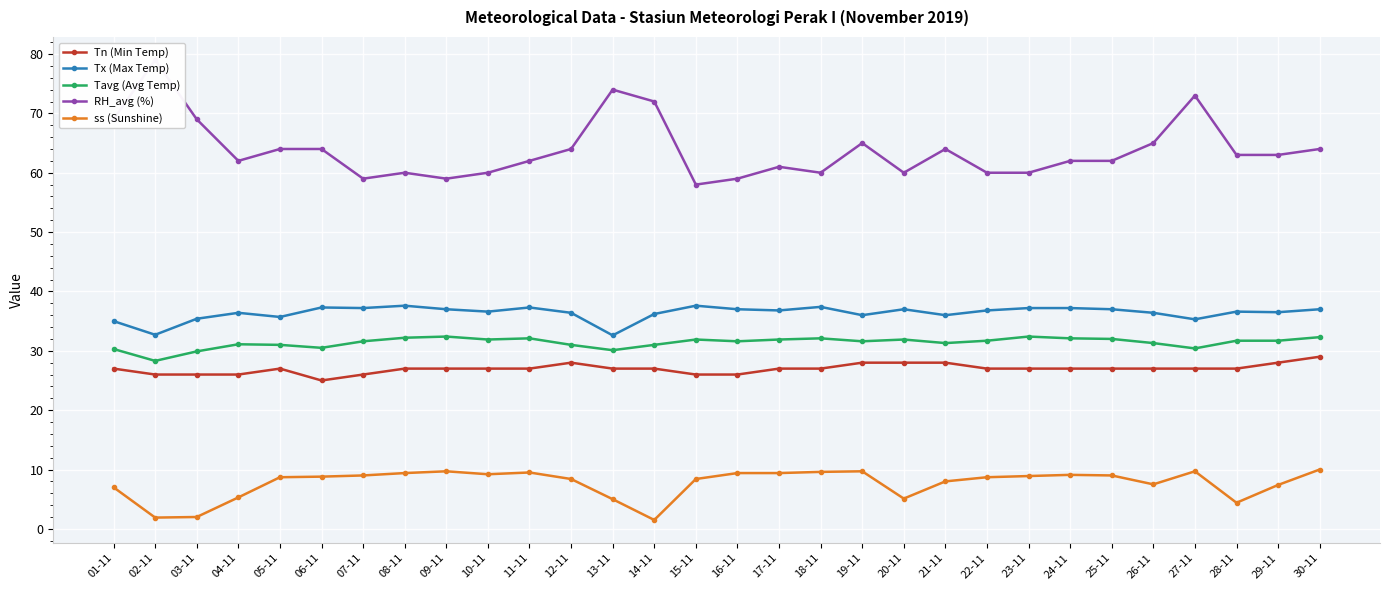

Reading right to left, list all the values displayed in this chart.

Tn (Min Temp): 30-11=29.0	29-11=28.0	28-11=27.0	27-11=27.0	26-11=27.0	25-11=27.0	24-11=27.0	23-11=27.0	22-11=27.0	21-11=28.0	20-11=28.0	19-11=28.0	18-11=27.0	17-11=27.0	16-11=26.0	15-11=26.0	14-11=27.0	13-11=27.0	12-11=28.0	11-11=27.0	10-11=27.0	09-11=27.0	08-11=27.0	07-11=26.0	06-11=25.0	05-11=27.0	04-11=26.0	03-11=26.0	02-11=26.0	01-11=27.0
Tx (Max Temp): 30-11=37.0	29-11=36.5	28-11=36.6	27-11=35.3	26-11=36.4	25-11=37.0	24-11=37.2	23-11=37.2	22-11=36.8	21-11=36.0	20-11=37.0	19-11=36.0	18-11=37.4	17-11=36.8	16-11=37.0	15-11=37.6	14-11=36.2	13-11=32.6	12-11=36.4	11-11=37.3	10-11=36.6	09-11=37.0	08-11=37.6	07-11=37.2	06-11=37.3	05-11=35.7	04-11=36.4	03-11=35.4	02-11=32.7	01-11=35.0
Tavg (Avg Temp): 30-11=32.3	29-11=31.7	28-11=31.7	27-11=30.4	26-11=31.3	25-11=32.0	24-11=32.1	23-11=32.4	22-11=31.7	21-11=31.3	20-11=31.9	19-11=31.6	18-11=32.1	17-11=31.9	16-11=31.6	15-11=31.9	14-11=31.0	13-11=30.1	12-11=31.0	11-11=32.1	10-11=31.9	09-11=32.4	08-11=32.2	07-11=31.6	06-11=30.5	05-11=31.0	04-11=31.1	03-11=29.9	02-11=28.3	01-11=30.3
RH_avg (%): 30-11=64.0	29-11=63.0	28-11=63.0	27-11=73.0	26-11=65.0	25-11=62.0	24-11=62.0	23-11=60.0	22-11=60.0	21-11=64.0	20-11=60.0	19-11=65.0	18-11=60.0	17-11=61.0	16-11=59.0	15-11=58.0	14-11=72.0	13-11=74.0	12-11=64.0	11-11=62.0	10-11=60.0	09-11=59.0	08-11=60.0	07-11=59.0	06-11=64.0	05-11=64.0	04-11=62.0	03-11=69.0	02-11=79.0	01-11=69.0
ss (Sunshine): 30-11=10.0	29-11=7.4	28-11=4.4	27-11=9.7	26-11=7.5	25-11=9.0	24-11=9.1	23-11=8.9	22-11=8.7	21-11=8.0	20-11=5.1	19-11=9.7	18-11=9.6	17-11=9.4	16-11=9.4	15-11=8.4	14-11=1.5	13-11=5.0	12-11=8.4	11-11=9.5	10-11=9.2	09-11=9.7	08-11=9.4	07-11=9.0	06-11=8.8	05-11=8.7	04-11=5.3	03-11=2.0	02-11=1.9	01-11=7.0